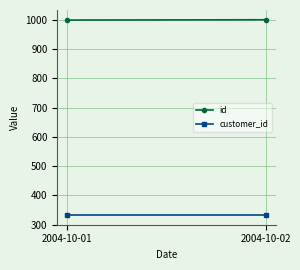

List the series in order of their overall mean, lowest first.

customer_id, id